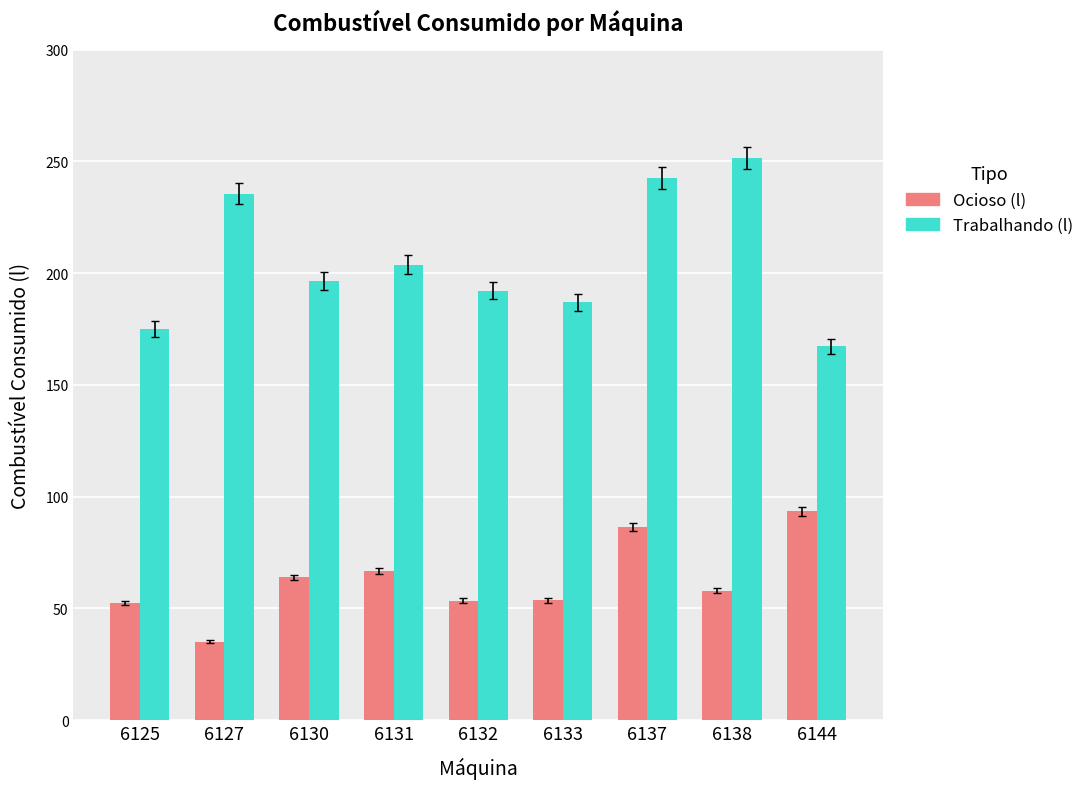

Which series has the largest range (max minus min)?

Trabalhando (l)